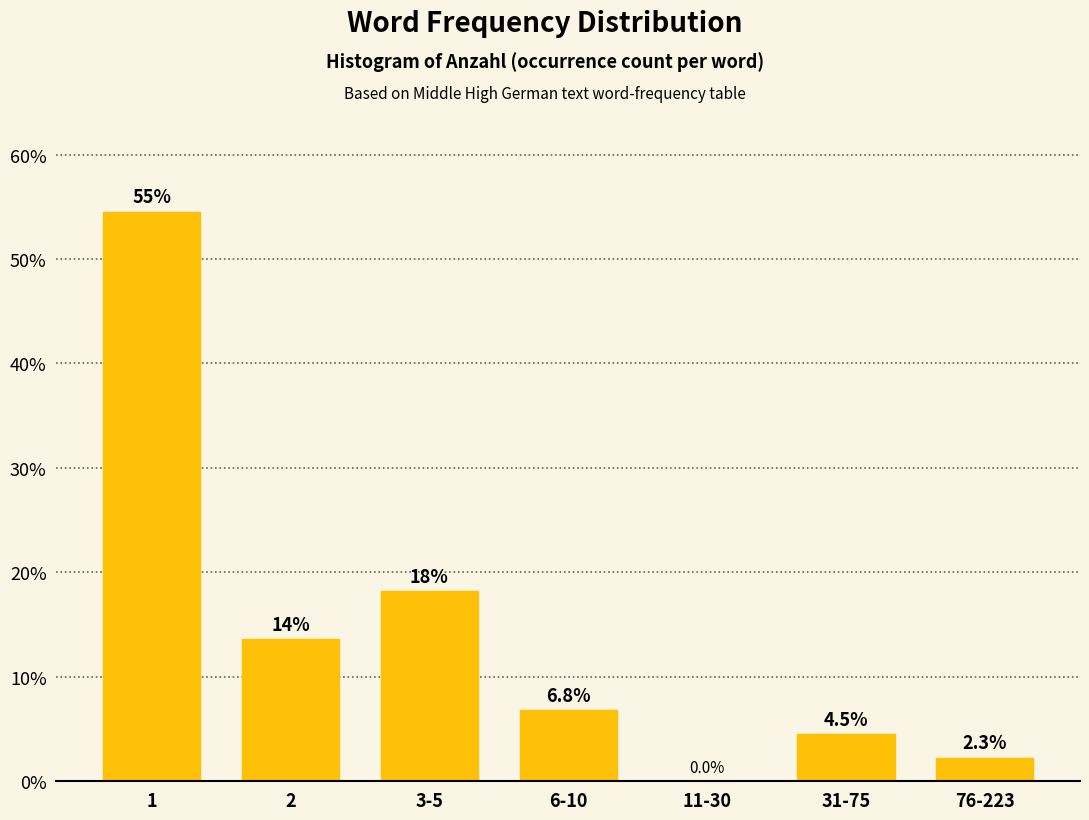

Reading left to right, list all the values displayed in this chart.

1=54.5	2=13.6	3-5=18.2	6-10=6.8	11-30=0.0	31-75=4.5	76-223=2.3